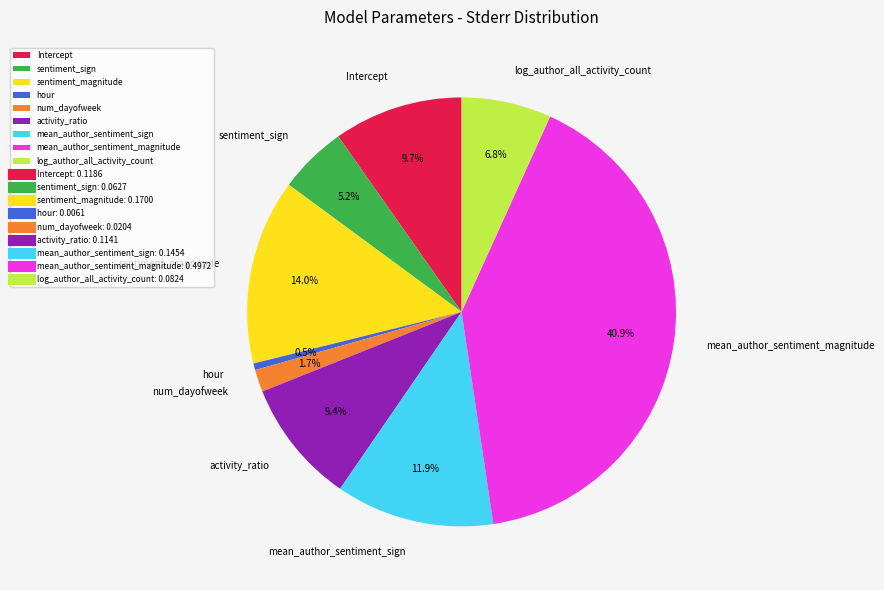

Count the number of slices in the pie.

9